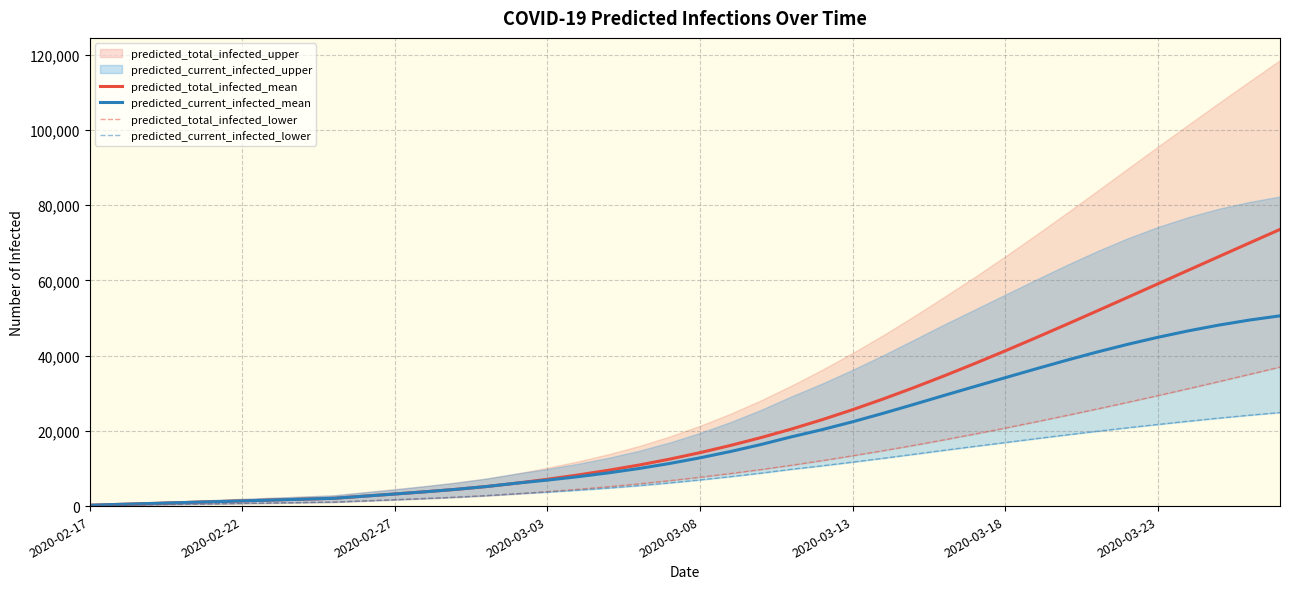

What is the highest value of the predicted_total_infected_mean series?

73556